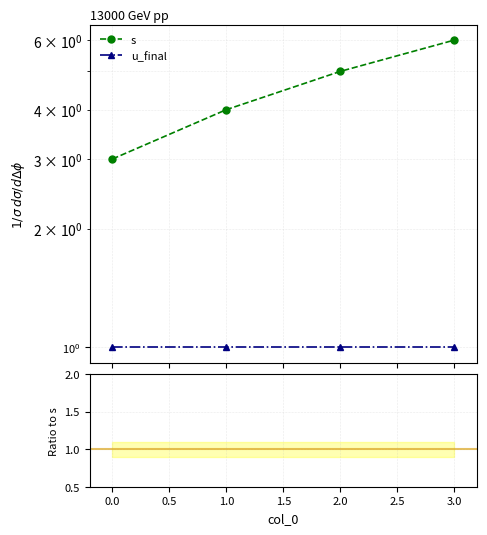

What is the highest value of the u_final / s series?

0.3